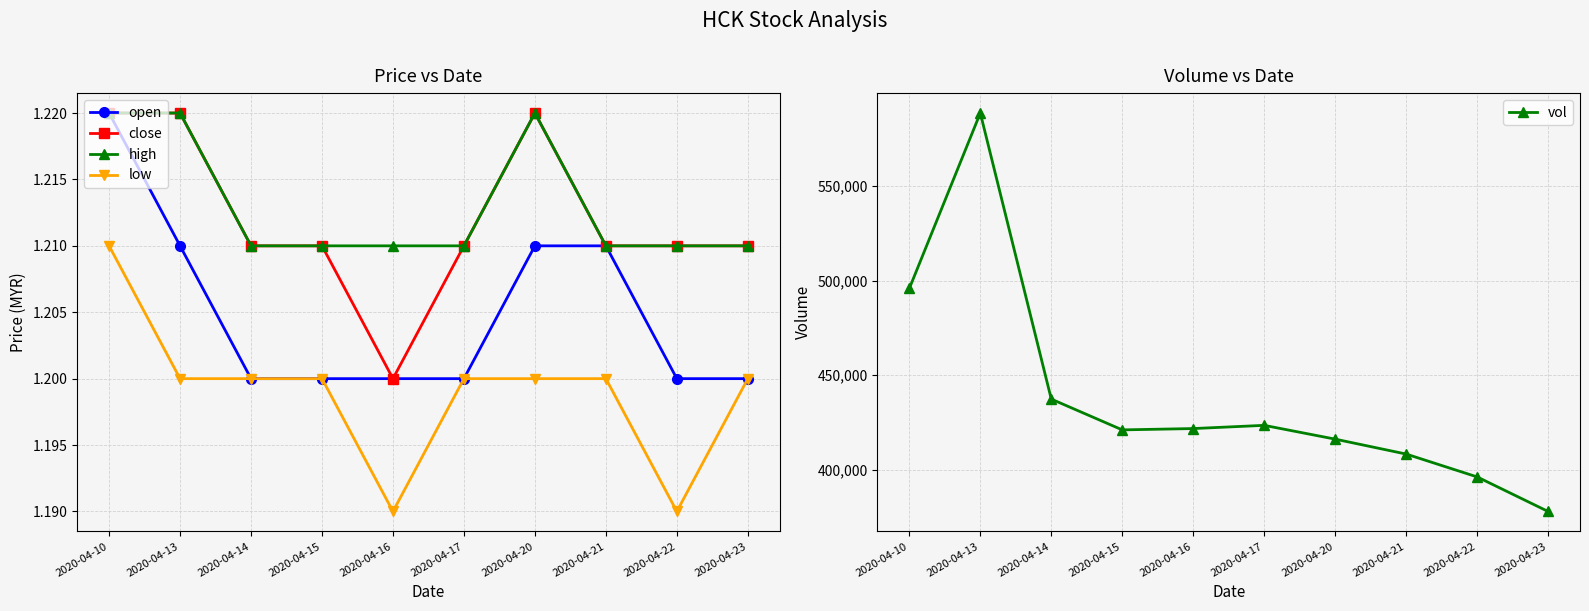

What are all the series names shown in the legend?

open, close, high, low, vol